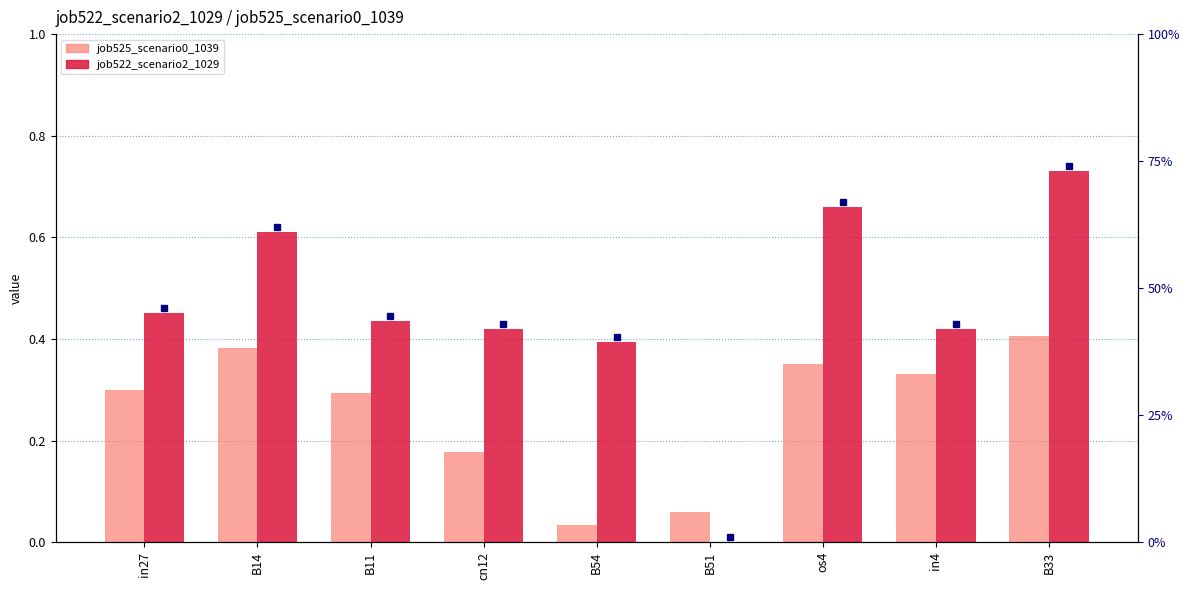

What is the total value across all series at B33?

1.1